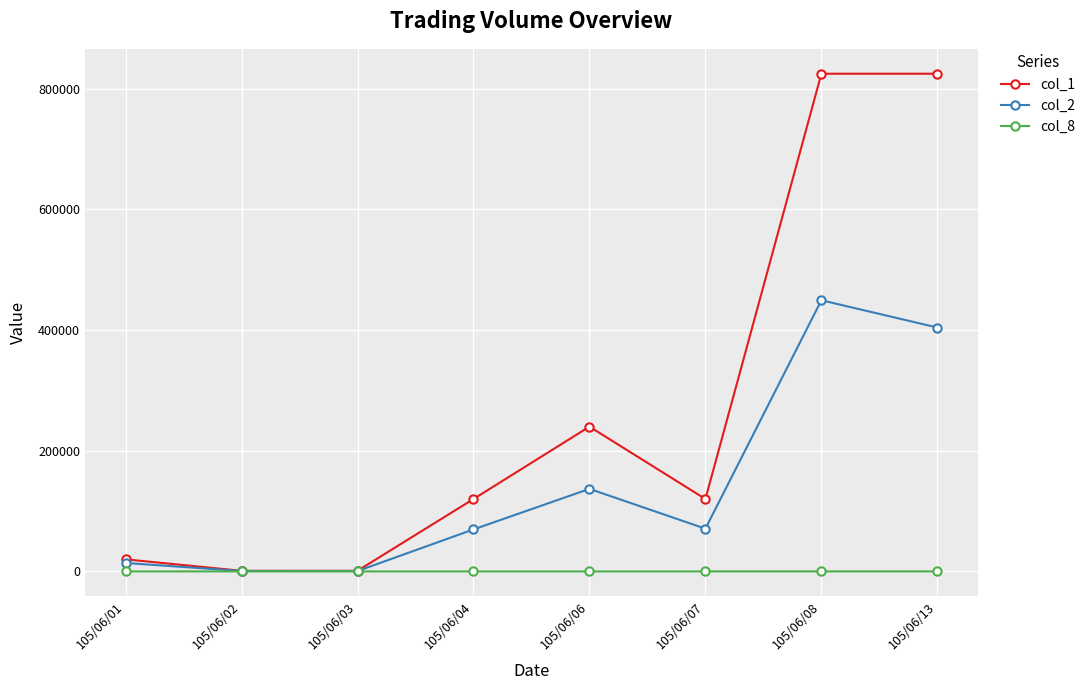

At how many categories does at least one series exceed 276628?

2